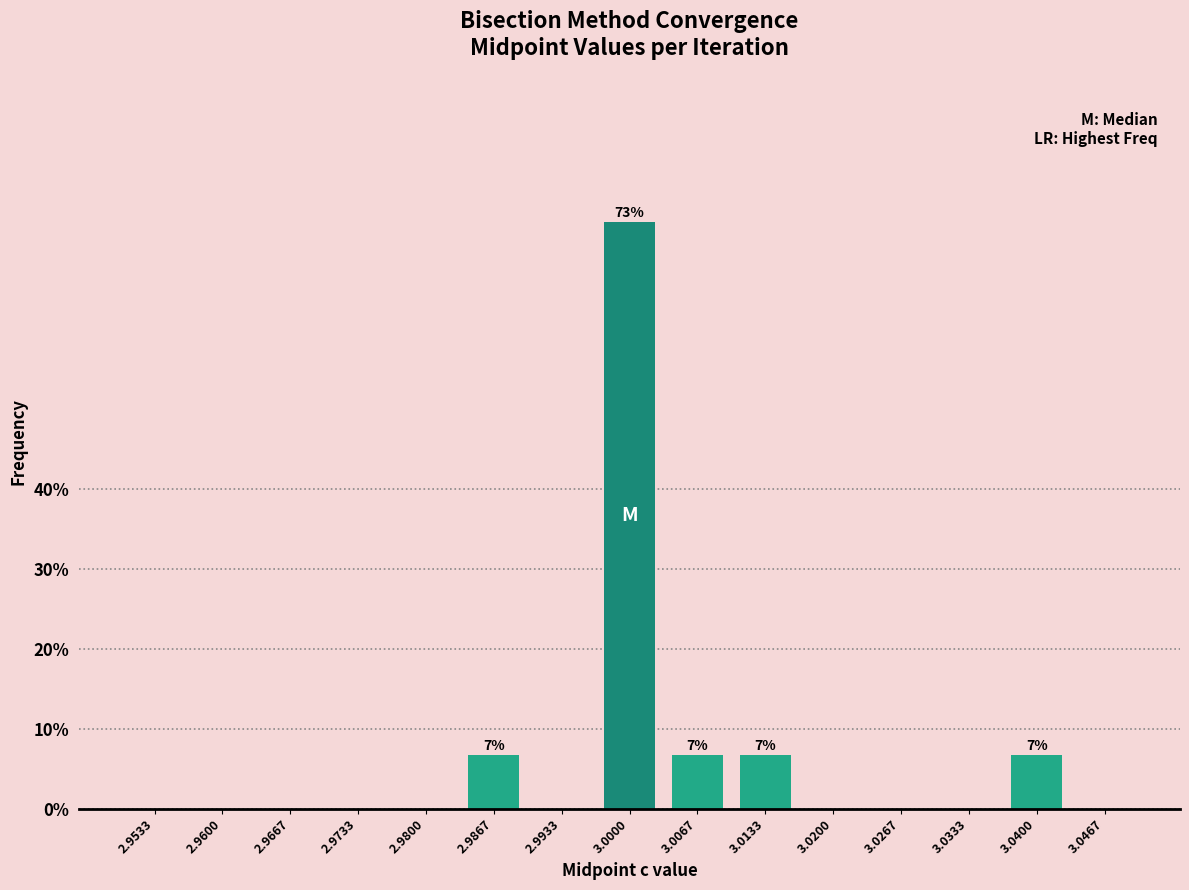

Reading right to left, transcribe all the data shown in this chart.

3.0467=0.0	3.0400=6.7	3.0333=0.0	3.0267=0.0	3.0200=0.0	3.0133=6.7	3.0067=6.7	3.0000=73.3	2.9933=0.0	2.9867=6.7	2.9800=0.0	2.9733=0.0	2.9667=0.0	2.9600=0.0	2.9533=0.0